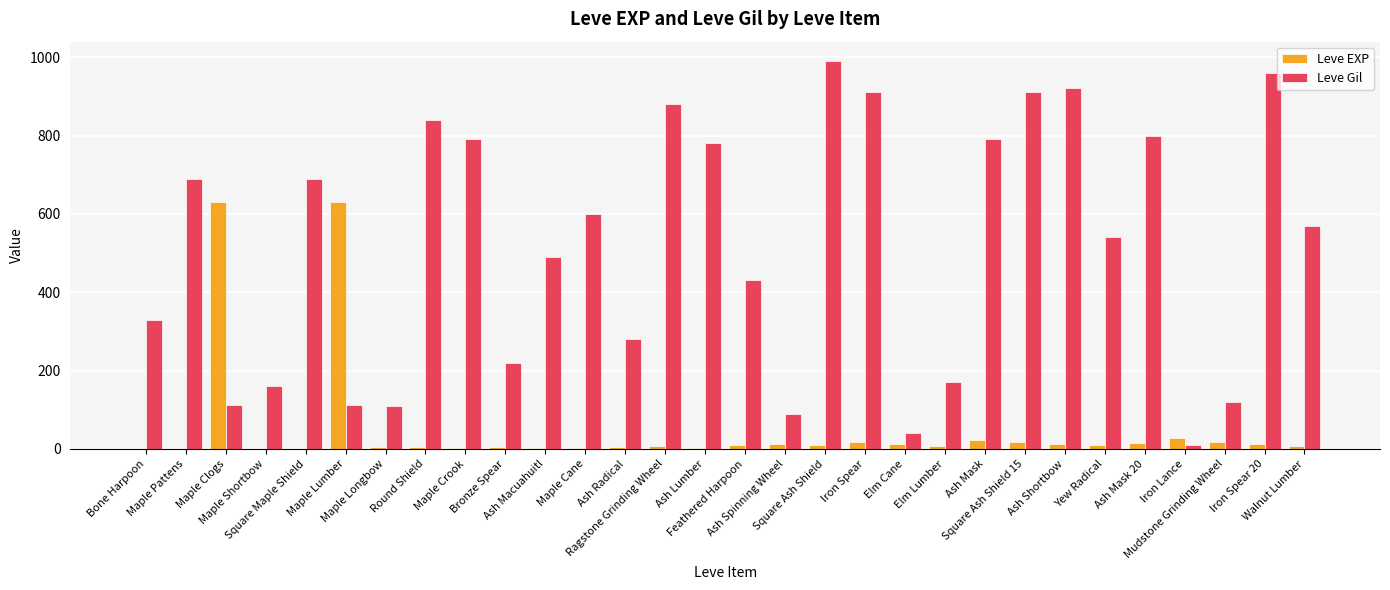

Which series has the largest total across all categories?

Leve Gil